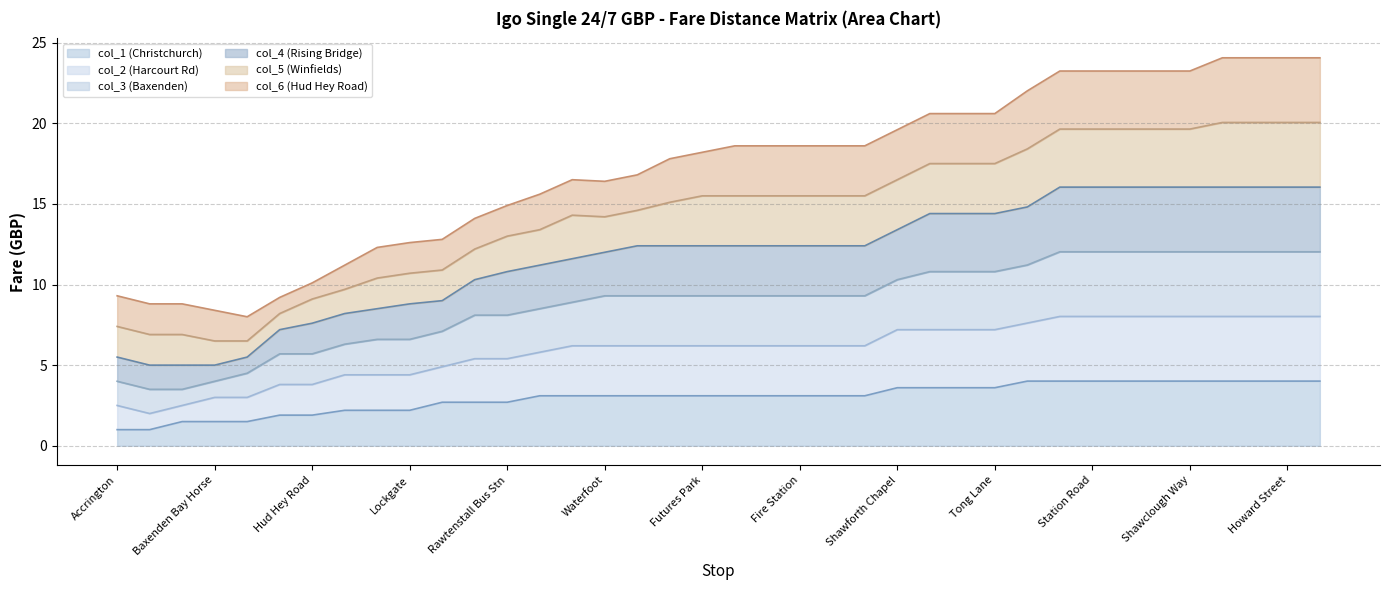

What are all the series names shown in the legend?

col_1 (Christchurch), col_2 (Harcourt Rd), col_3 (Baxenden), col_4 (Rising Bridge), col_5 (Winfields), col_6 (Hud Hey Road)